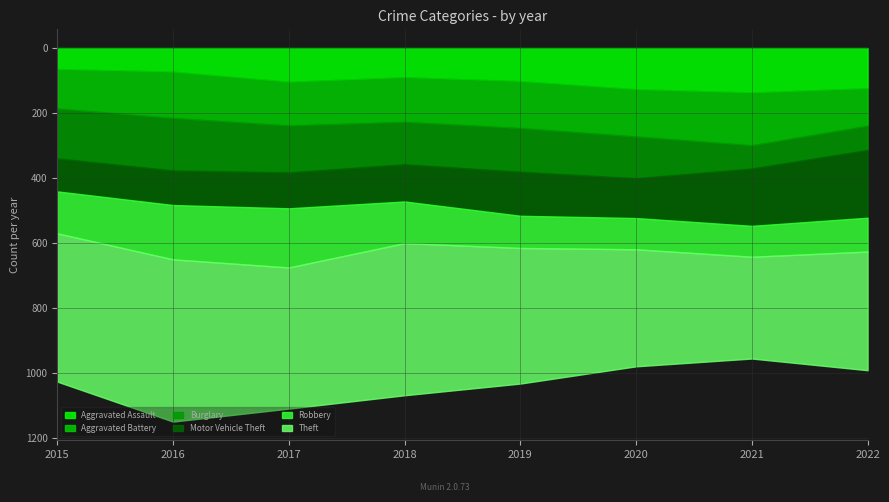

Is the value of Aggravated Assault at 2020 greater than the value of Motor Vehicle Theft at 2018?

Yes